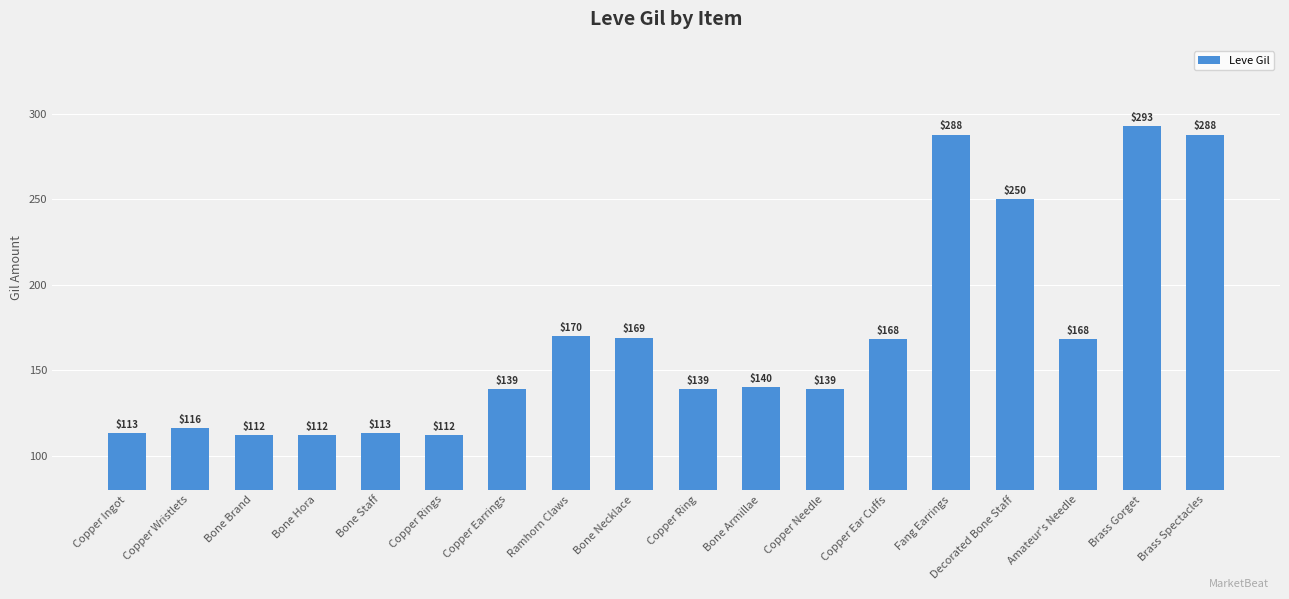

At which label is the value closest to 202?

Ramhorn Claws